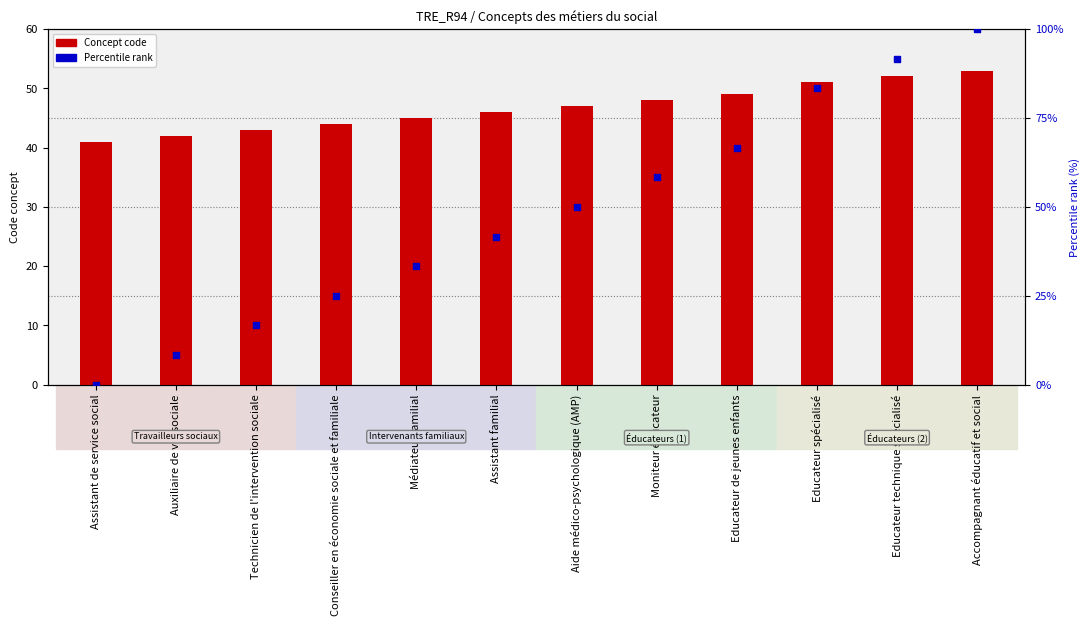

Which series has the largest total across all categories?

Percentile rank